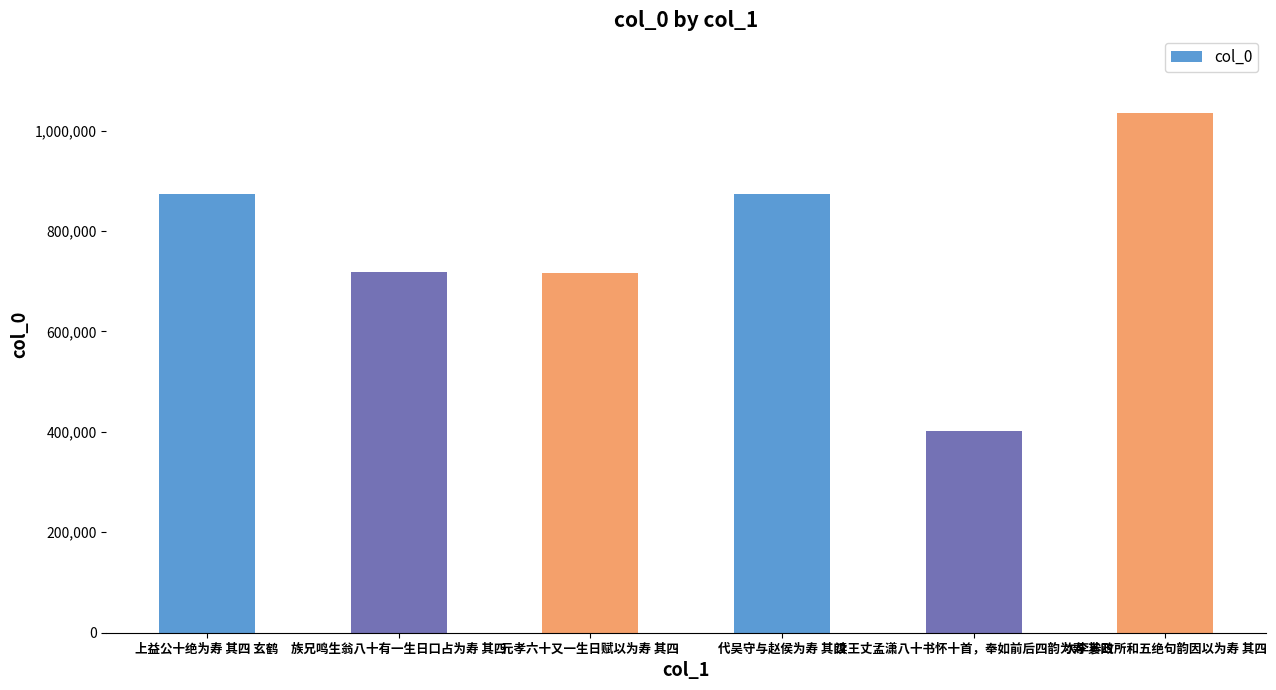

What is the average value?

769993